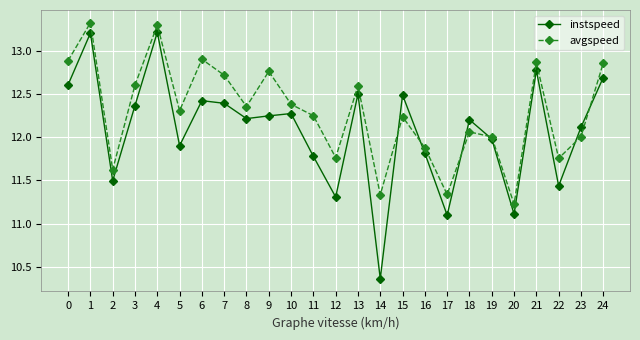

Which series has the widest spread of values?

instspeed